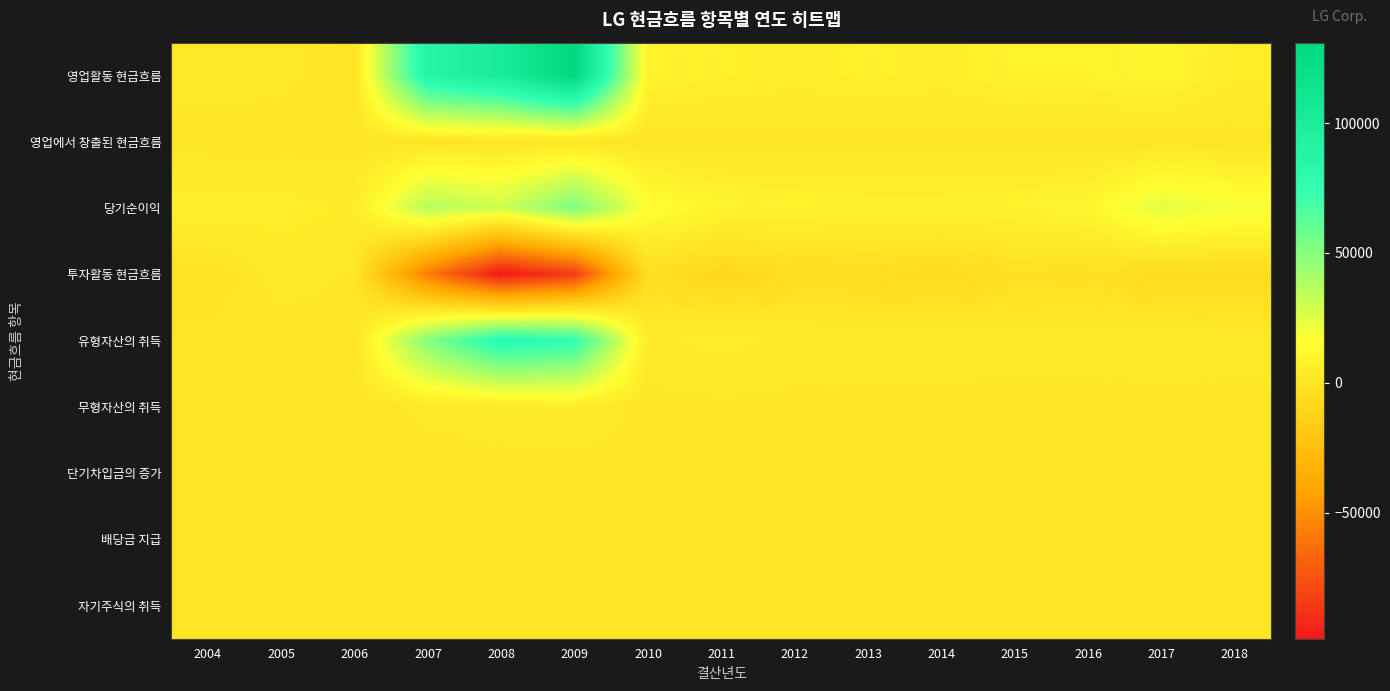

Which series has the widest spread of values?

영업활동 현금흐름